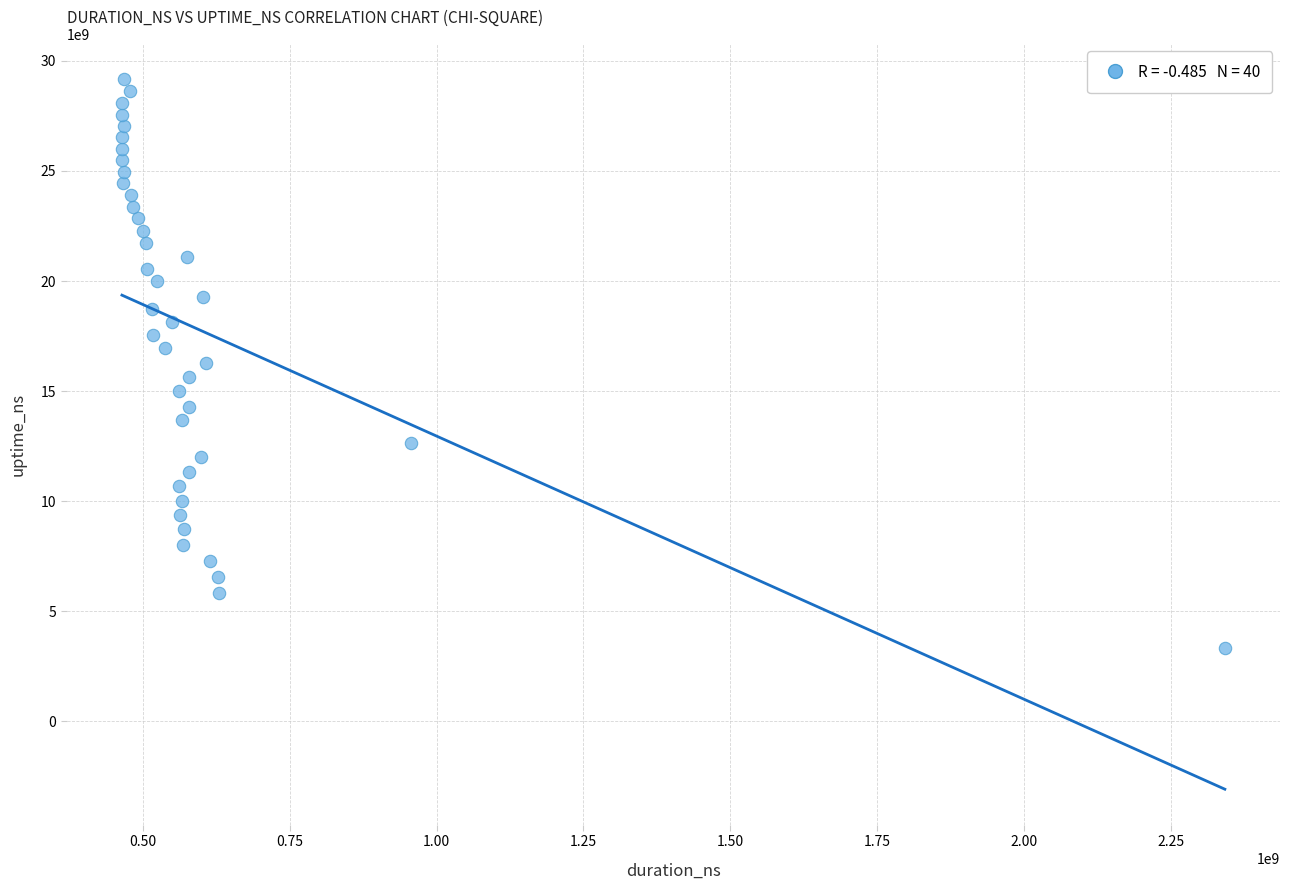

What is the range of X values (max minus min)?

1878490554